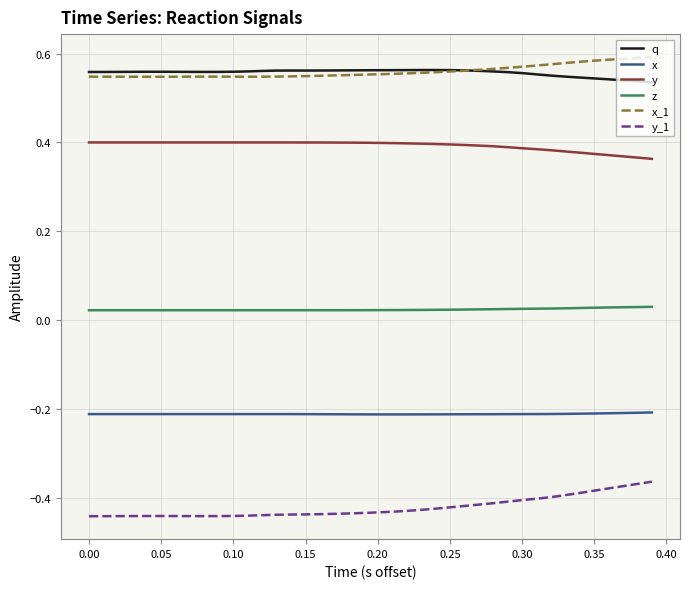

Count the number of categories in the chart.

40